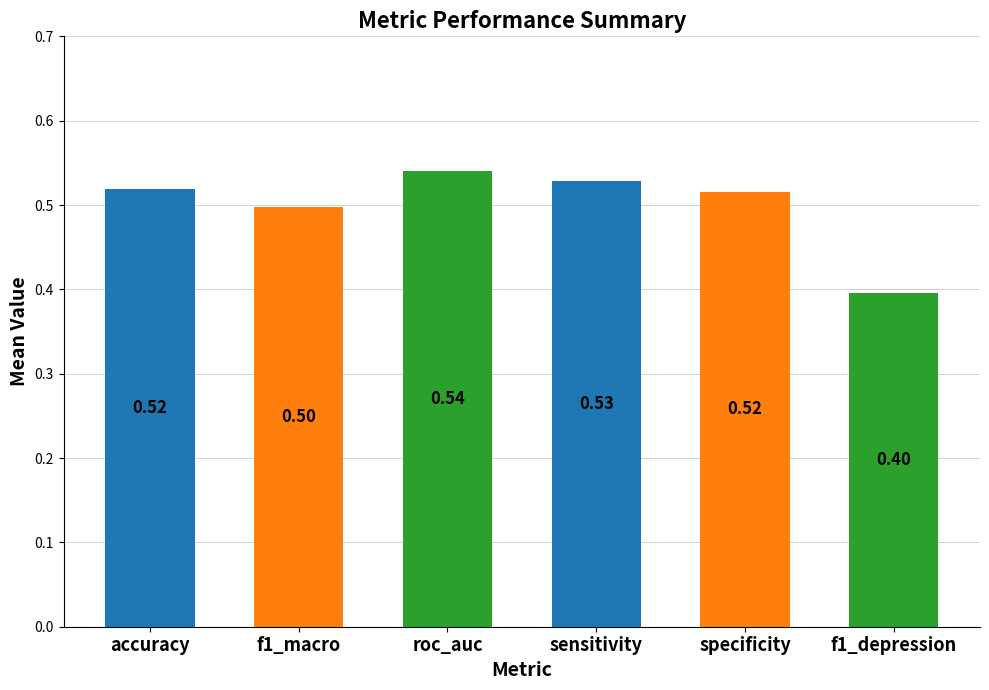

What is the sum of the values at accuracy and roc_auc?

1.1